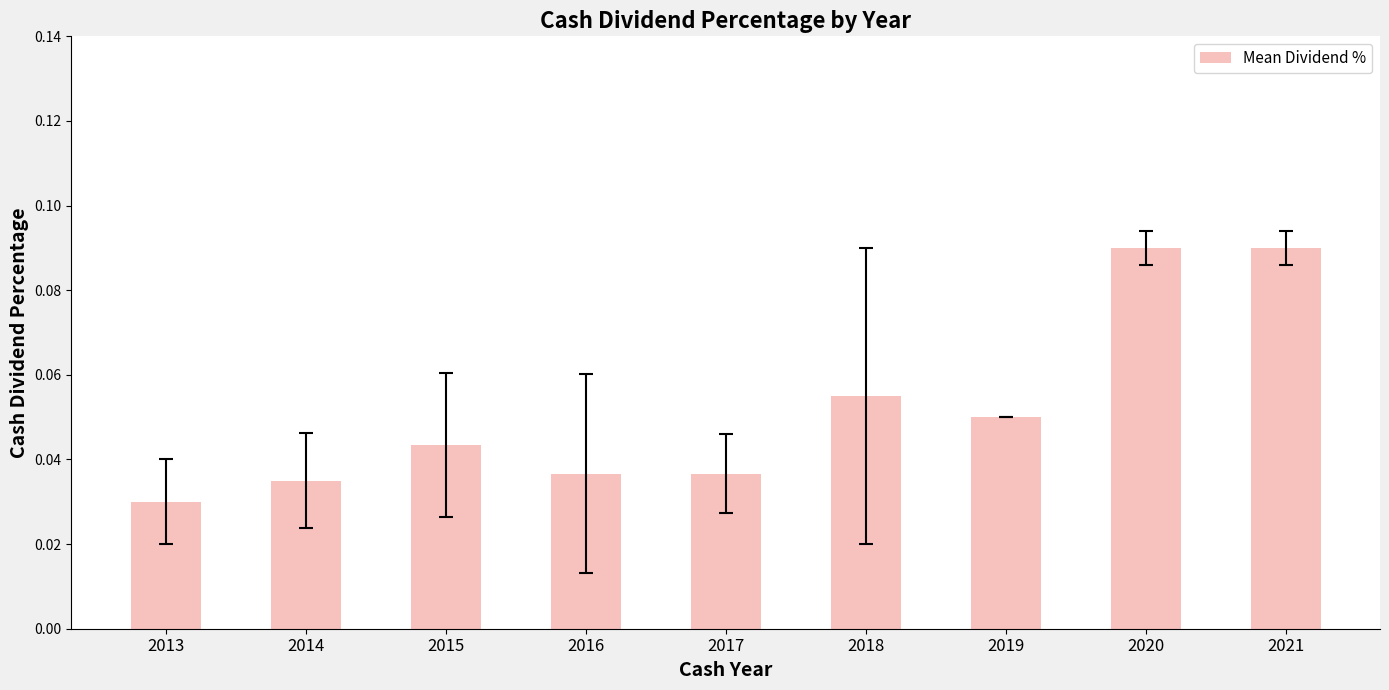

Does the chart contain any negative values?

No